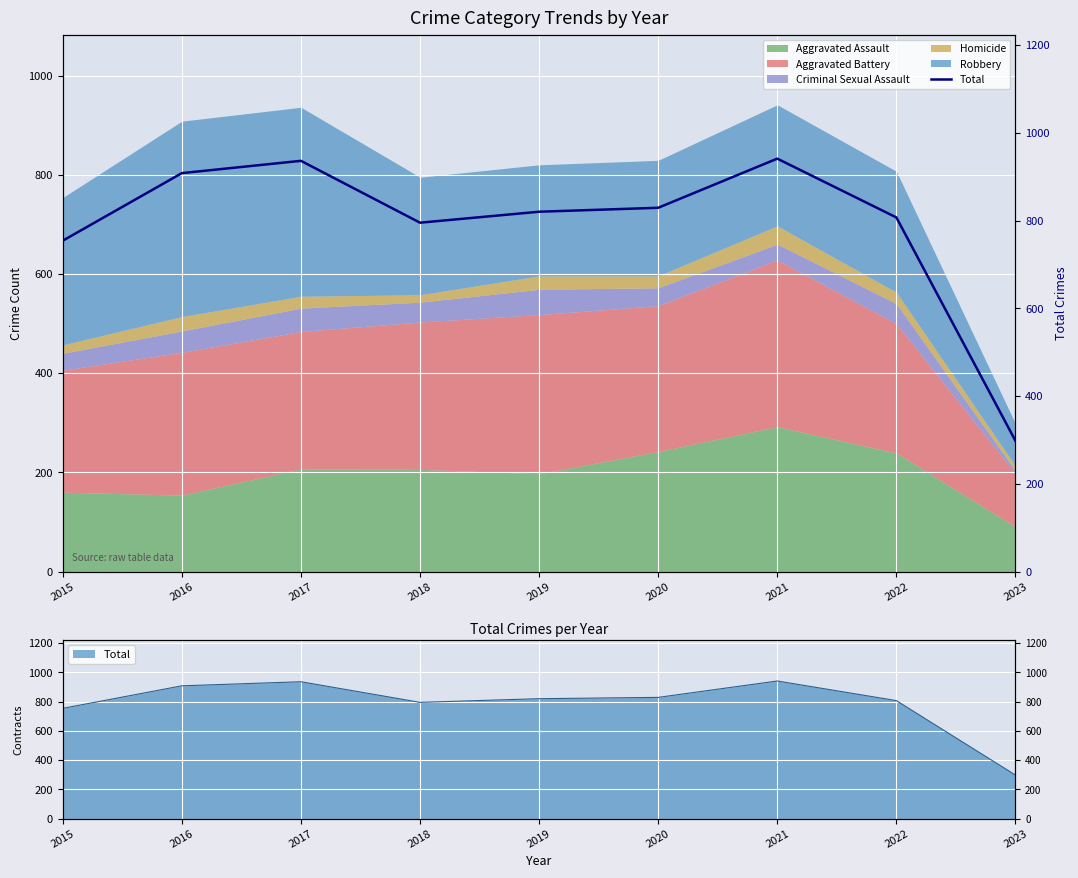

How many points are lower than both their immediate neighbors (excluding endpoints)?

1